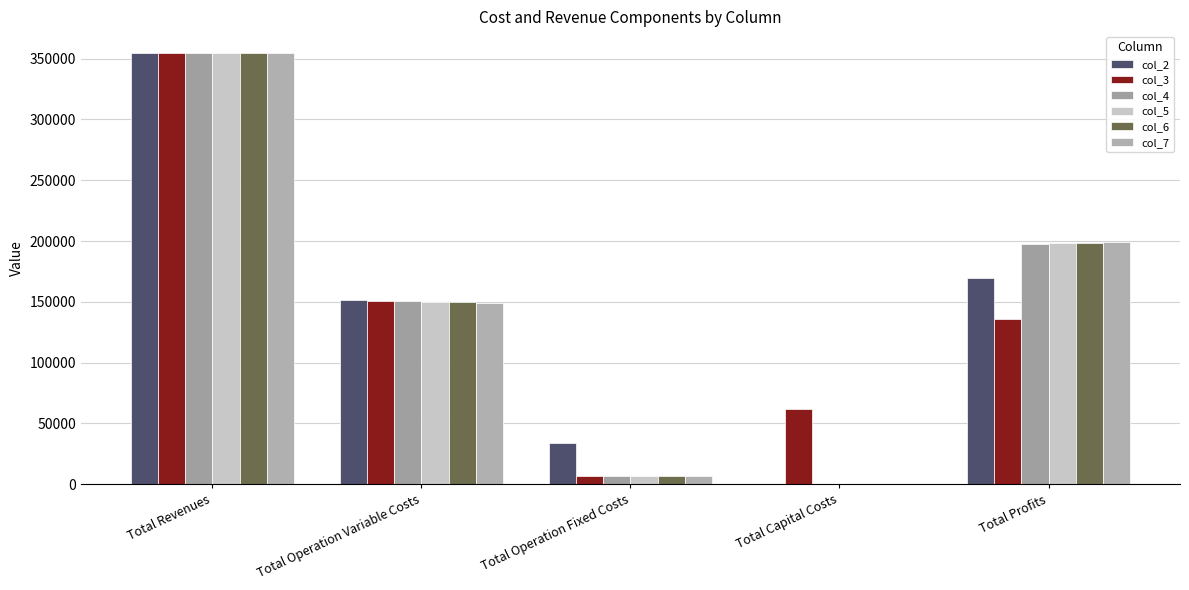

Reading left to right, transcribe all the data shown in this chart.

col_2: 354639.0	151378.4	33627.6	0.0	169633.1
col_3: 354546.9	150866.4	6473.3	61600.0	135607.1
col_4: 354546.9	150412.1	6473.3	0.0	197661.5
col_5: 354546.9	149957.1	6473.3	0.0	198116.4
col_6: 354546.9	149501.5	6473.3	0.0	198572.0
col_7: 354546.9	149045.3	6473.3	0.0	199028.3